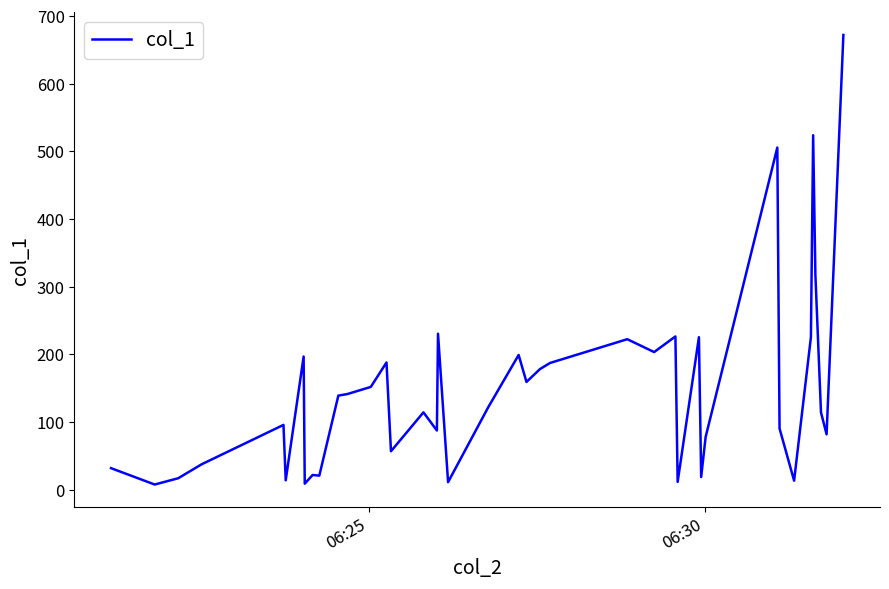

What is the difference between the maximum and minimum values?

664.5